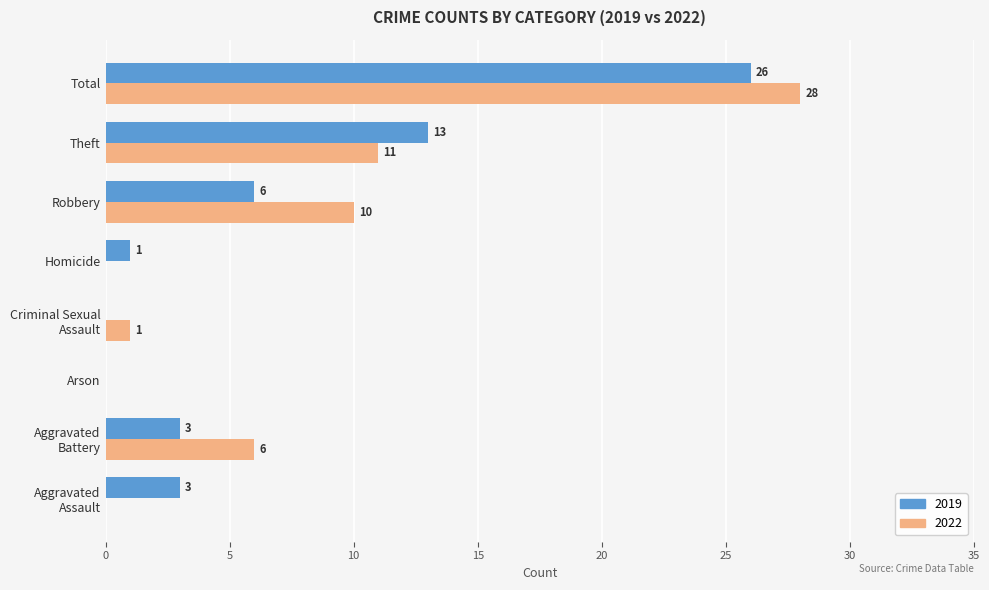

How many data points does each series have?

8